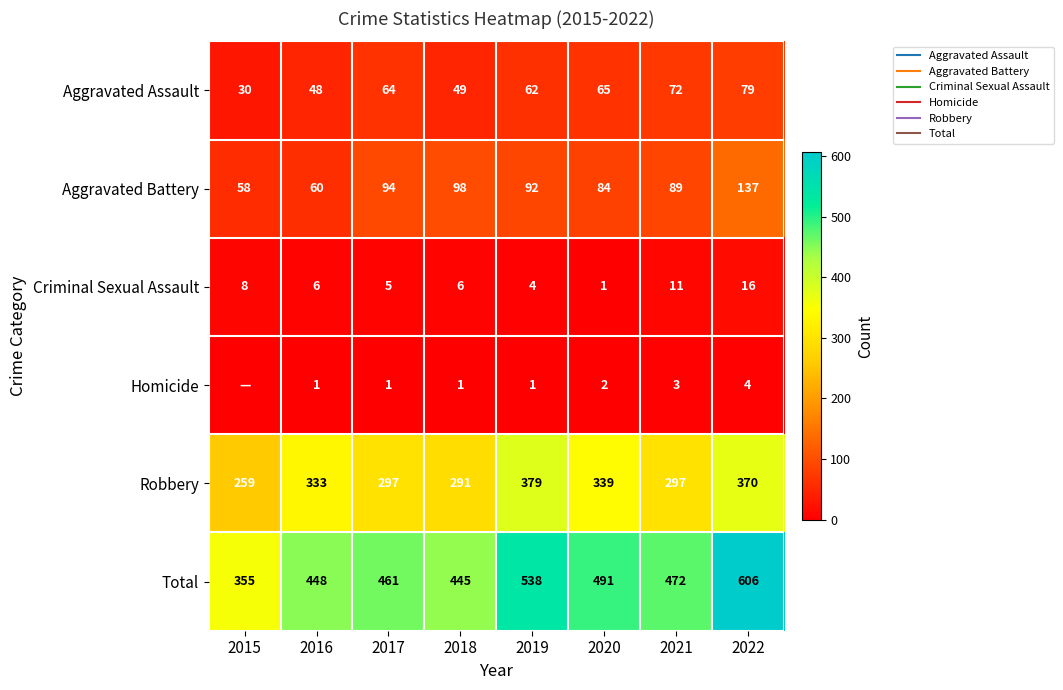

List the labels in order of Homicide value, smallest first.

2015, 2016, 2017, 2018, 2019, 2020, 2021, 2022